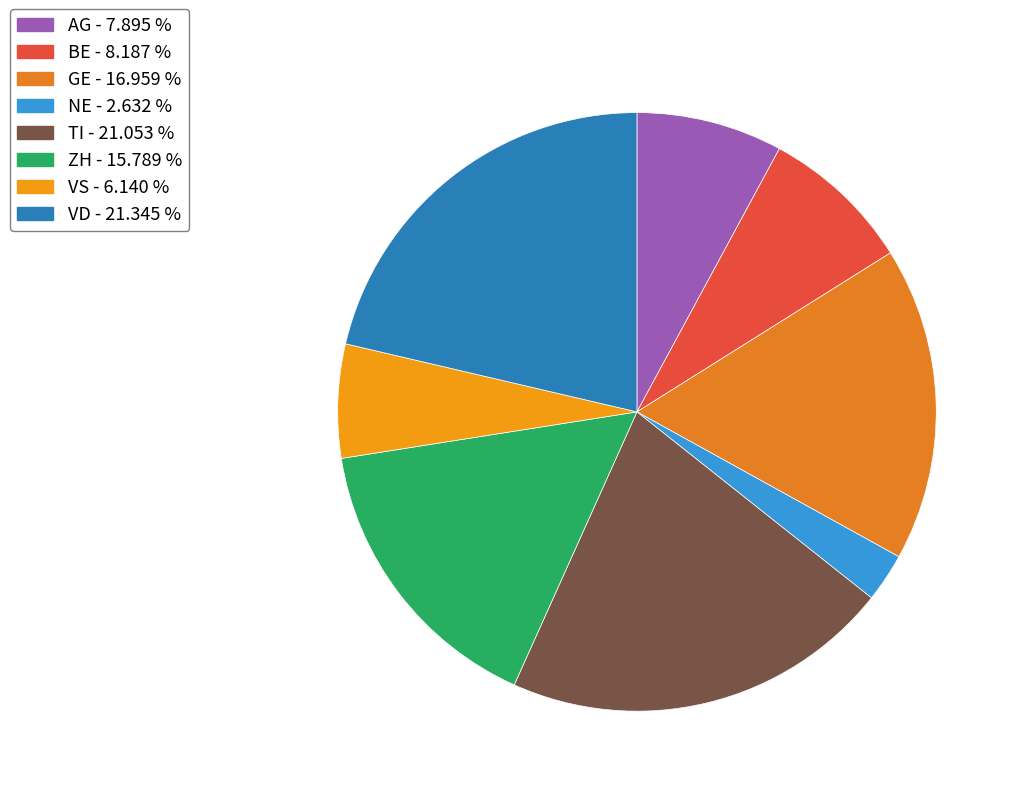

How many slices are in this pie chart?

8